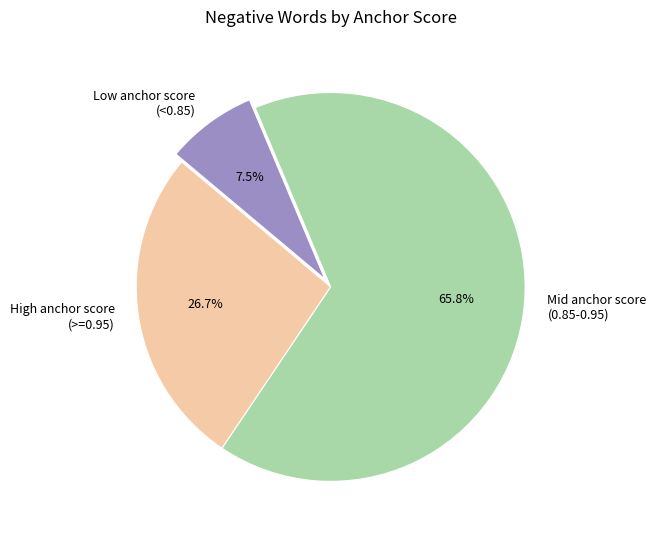

Rank the categories by value from lowest to highest.

Low anchor score (<0.85), High anchor score (>=0.95), Mid anchor score (0.85-0.95)